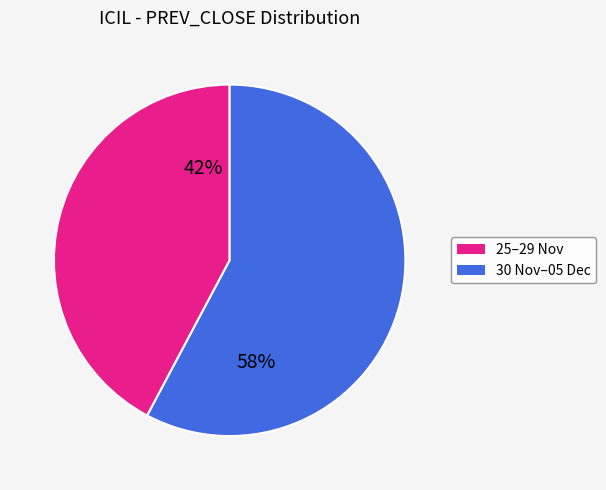

To the nearest percent, what is the difference between the largest and smallest slice percentages?

16%